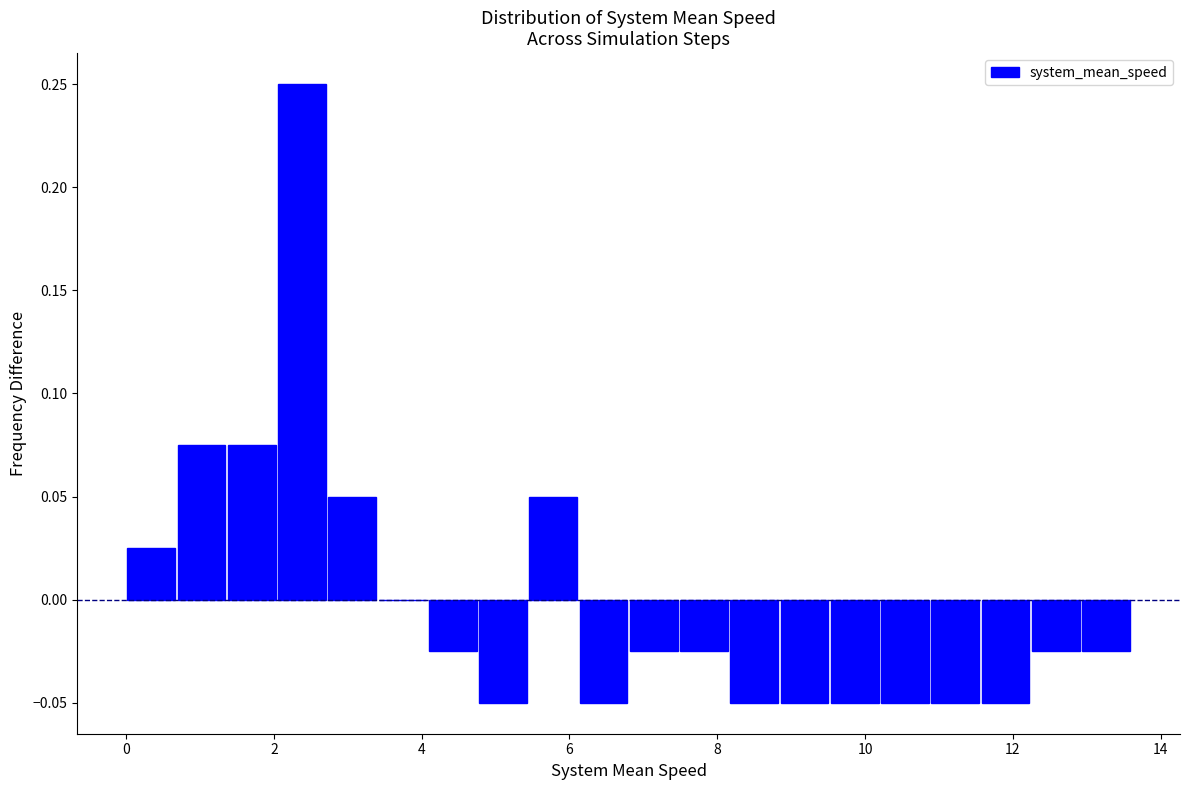

Read against the x-axis, roughly where is the centre of the tallest bar?

2.4